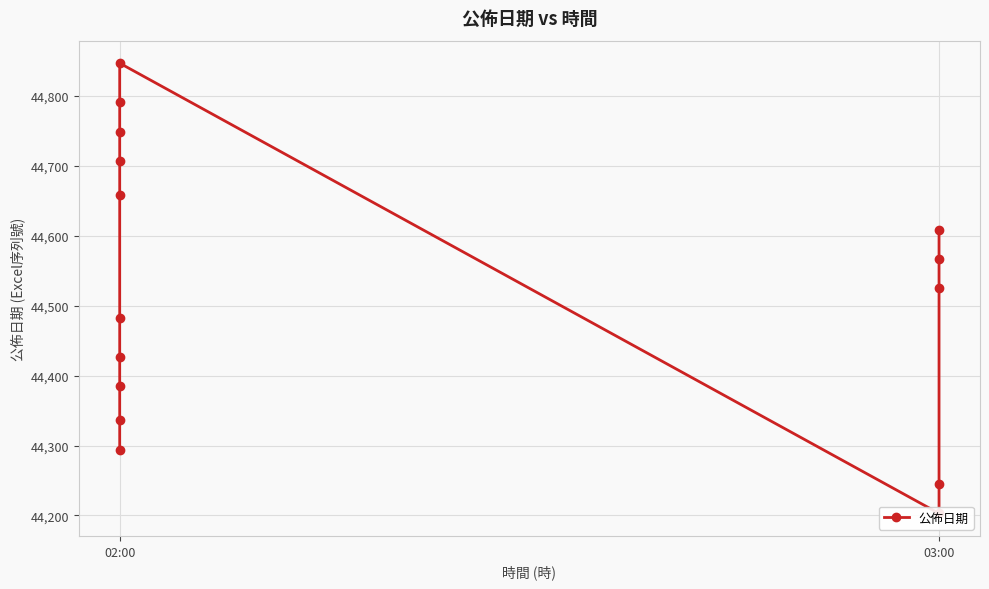

Reading right to left, list all the values displayed in this chart.

44609	44567	44525	44245	44203	44847	44791	44749	44707	44658	44483	44427	44385	44336	44294